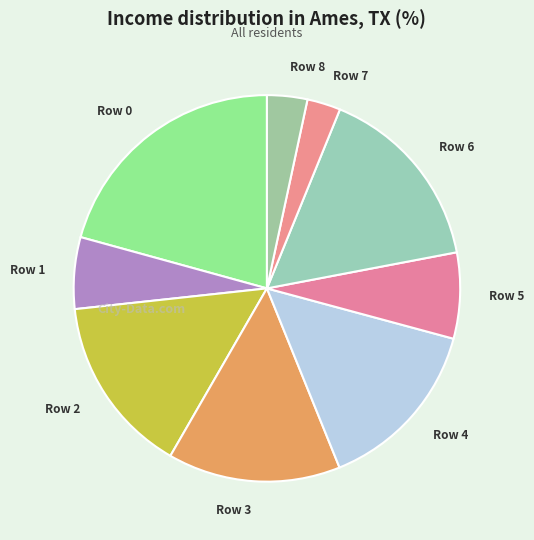

Which category has the biggest portion of the pie?

Row 0